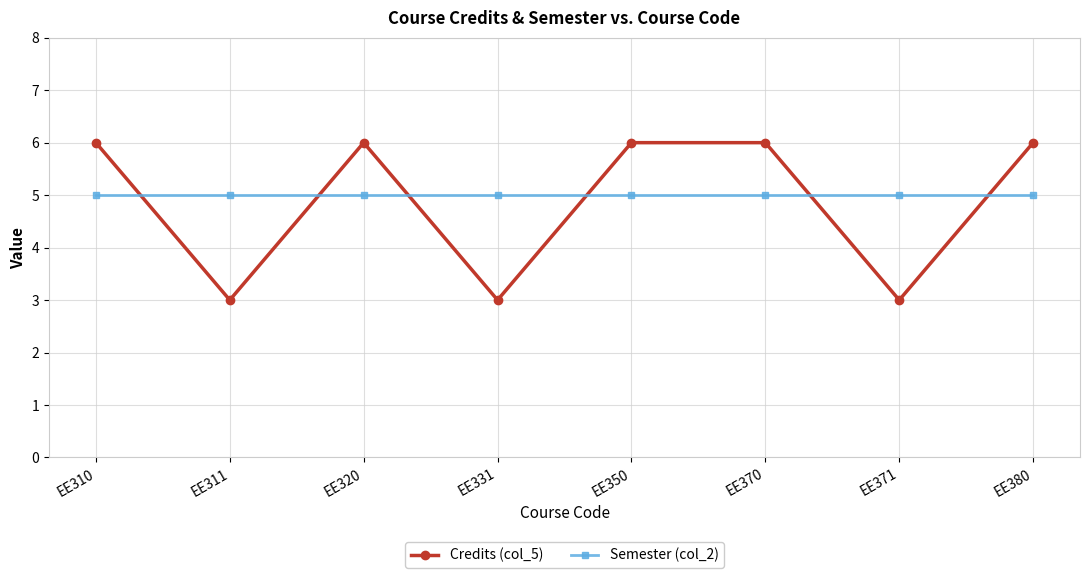

Reading left to right, what are all the values shown in this chart?

Credits (col_5): 6	3	6	3	6	6	3	6
Semester (col_2): 5	5	5	5	5	5	5	5